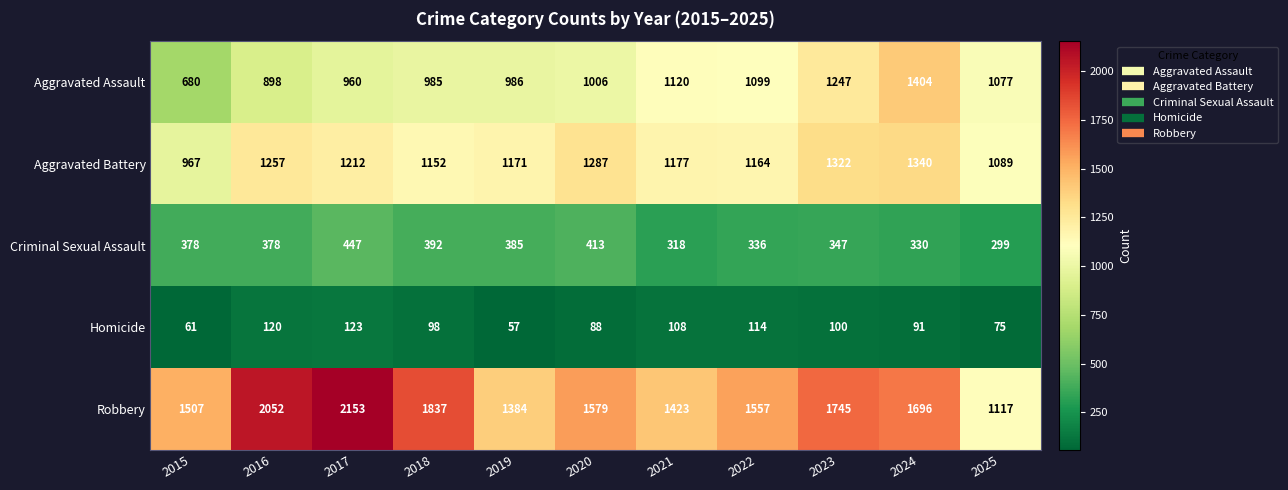

What is the approximate value of Aggravated Assault at 2020, to the nearest 100?

1000